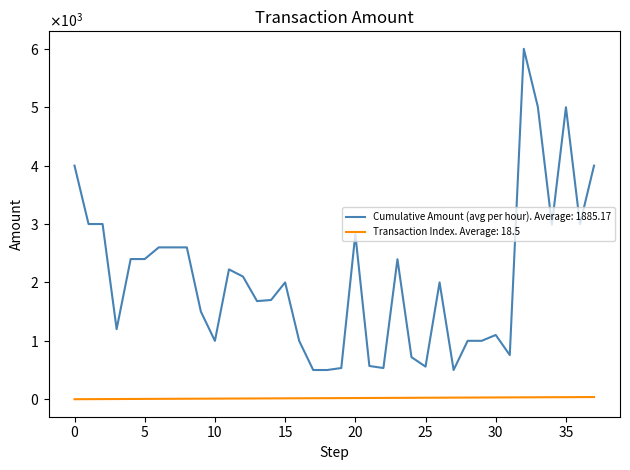

At which category does the chart reach its peak across all series?

32